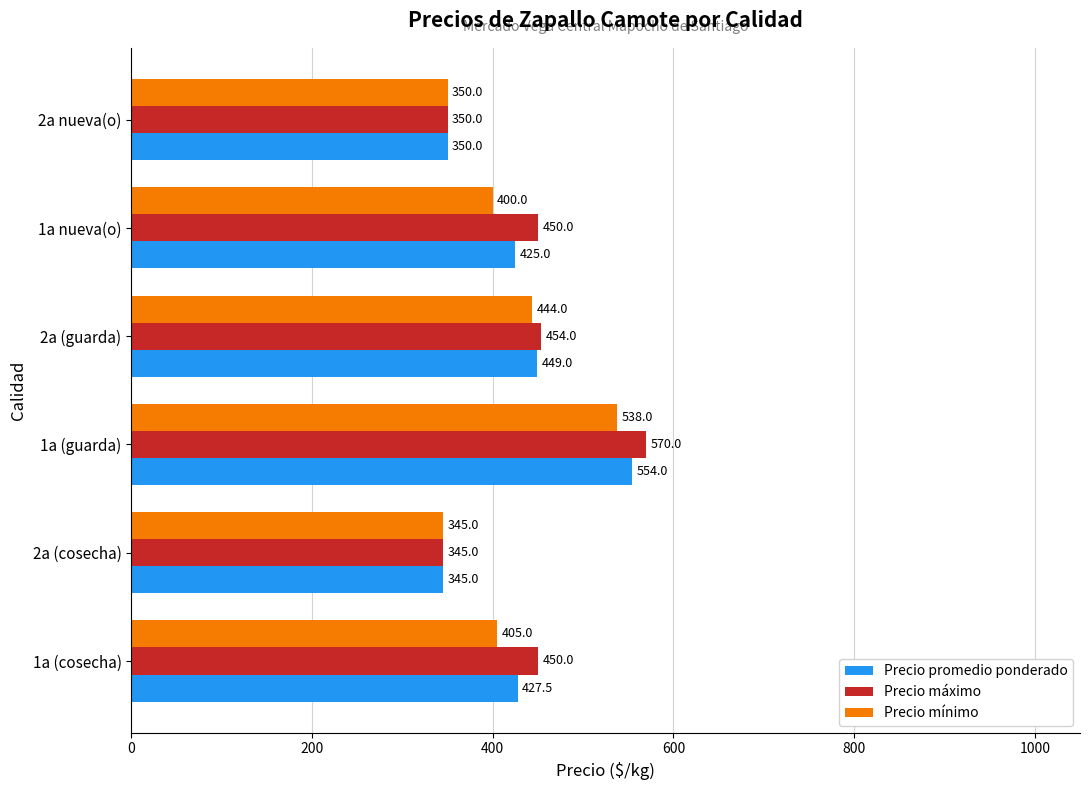

What is the difference between the Precio mínimo values at 1a nueva(o) and 1a (cosecha)?

5.0